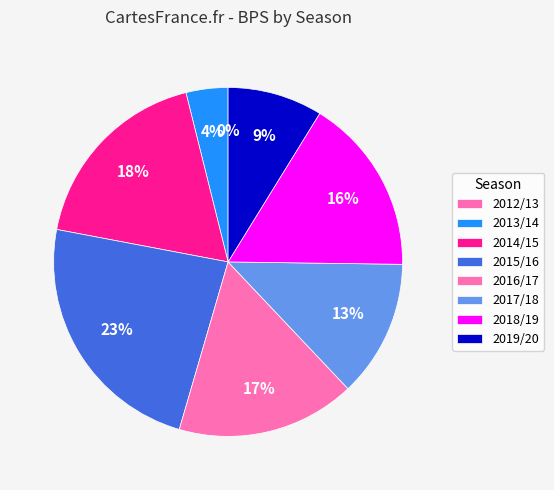

To the nearest percent, what portion does 2018/19 represent?

16%